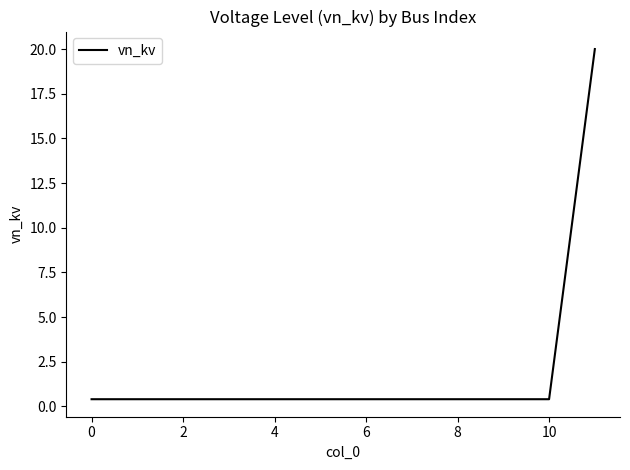

What is the greatest value displayed?

20.0